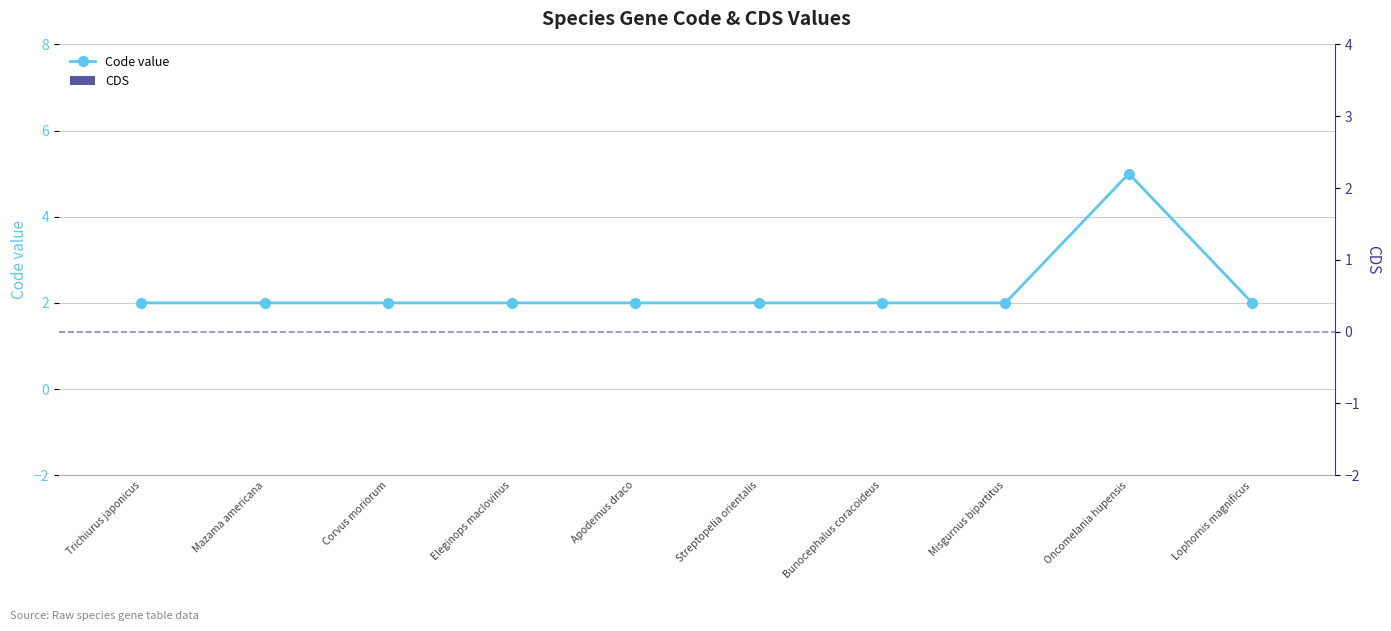

What is the spread (max minus min) of values at Mazama americana?

2